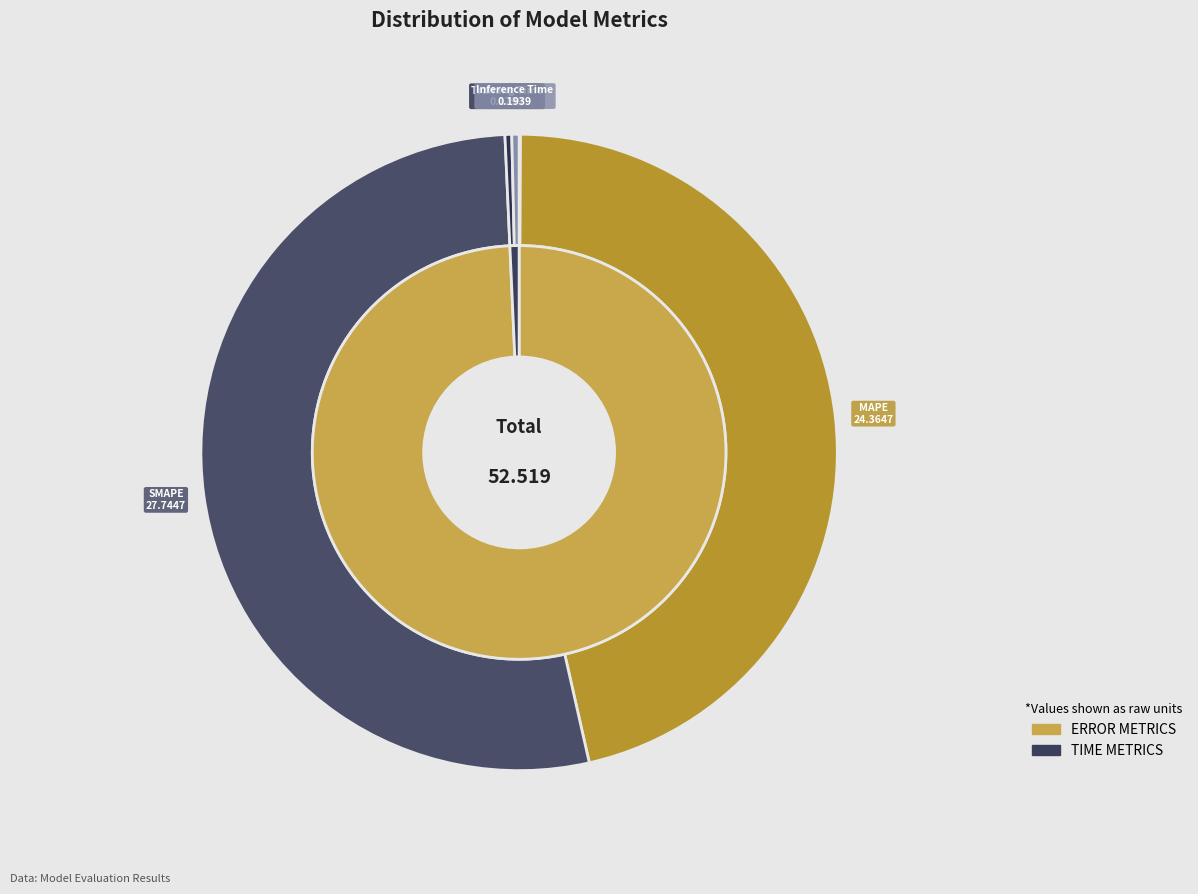

The MAPE slice represents 46% of the pie. True or false?

True